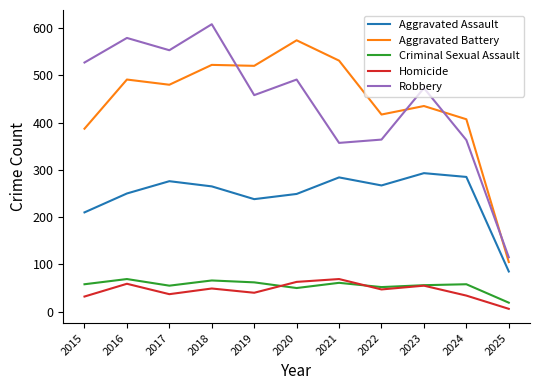

How many categories are shown in the chart?

11